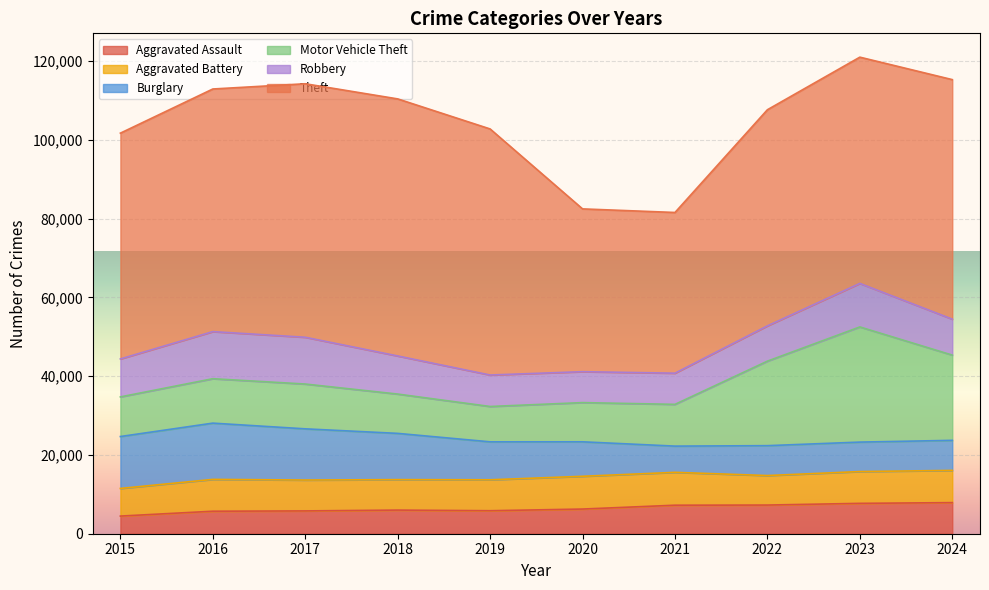

Which label corresponds to the smallest value in the chart?

2015